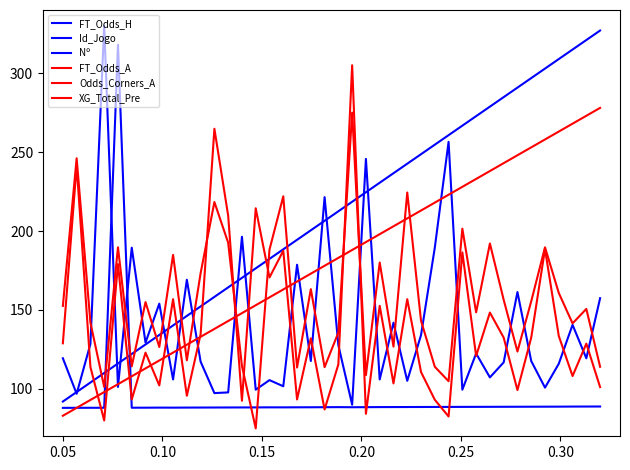

Reading left to right, transcribe all the data shown in this chart.

FT_Odds_H: 119.4	96.9	128.5	330.0	101.2	189.5	129.4	154.0	106.0	169.1	117.2	97.4	97.8	196.4	99.5	105.6	101.7	178.6	117.7	221.5	127.6	90.0	245.7	106.0	141.9	105.1	134.1	189.5	256.5	99.5	122.4	107.3	116.8	161.4	117.7	100.8	115.9	140.6	119.4	157.5
Id_Jogo: 88.0	88.0	88.0	88.1	318.0	88.1	88.1	88.2	88.1	88.2	88.2	88.2	88.2	88.3	88.3	88.3	88.3	88.4	88.4	88.4	88.5	88.4	88.4	88.5	88.5	88.5	88.5	88.6	88.6	88.6	88.6	88.7	88.7	88.7	88.7	88.7	88.8	88.8	88.8	88.9
Nº: 92.0	98.0	104.1	110.1	116.1	122.1	128.2	134.2	140.2	146.2	152.3	158.3	164.3	170.3	176.4	182.4	188.4	194.4	200.5	206.5	212.5	218.5	224.6	230.6	236.6	242.6	248.7	254.7	260.7	266.7	272.8	278.8	284.8	290.8	296.9	302.9	308.9	314.9	321.0	327.0
FT_Odds_A: 128.9	241.5	113.9	80.0	179.1	93.3	123.0	102.2	156.8	95.7	134.6	264.8	209.8	92.5	214.4	170.6	187.5	93.3	132.1	87.0	115.6	305.0	84.2	152.6	103.5	156.8	110.7	93.1	82.5	186.5	120.9	148.4	132.5	99.3	132.5	188.6	133.6	108.2	128.7	101.2
Odds_Corners_A: 152.6	246.1	142.0	101.3	189.7	114.3	155.0	126.6	184.9	118.1	173.3	218.4	192.6	114.5	75.0	188.3	222.0	113.6	163.2	113.8	135.7	275.0	108.7	180.1	126.8	224.4	143.2	114.0	104.9	201.5	148.5	192.1	156.4	123.7	155.5	189.7	160.8	141.5	150.7	114.0
XG_Total_Pre: 83.0	88.0	93.0	98.0	103.0	108.0	113.0	118.0	123.0	128.0	133.0	138.0	143.0	148.0	153.0	158.0	163.0	168.0	173.0	178.0	183.0	188.0	193.0	198.0	203.0	208.0	213.0	218.0	223.0	228.0	233.0	238.0	243.0	248.0	253.0	258.0	263.0	268.0	273.0	278.0